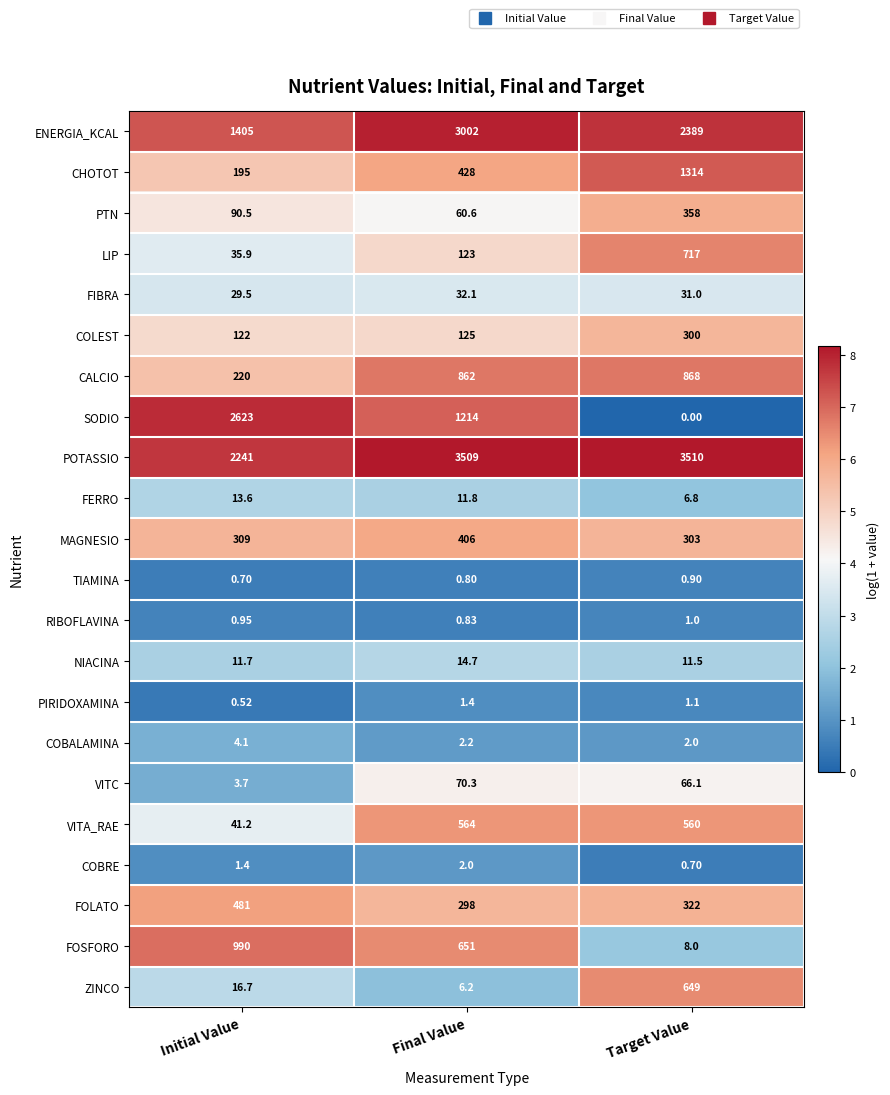

Which category has the lowest value in the COBALAMINA series?

Target Value